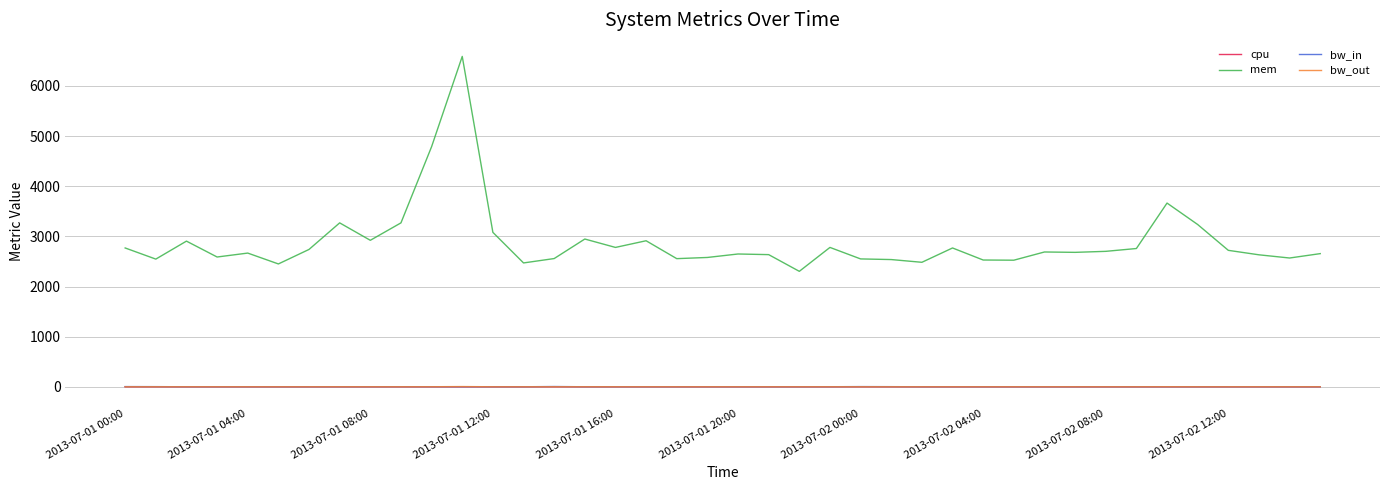

Which series has the largest range (max minus min)?

mem